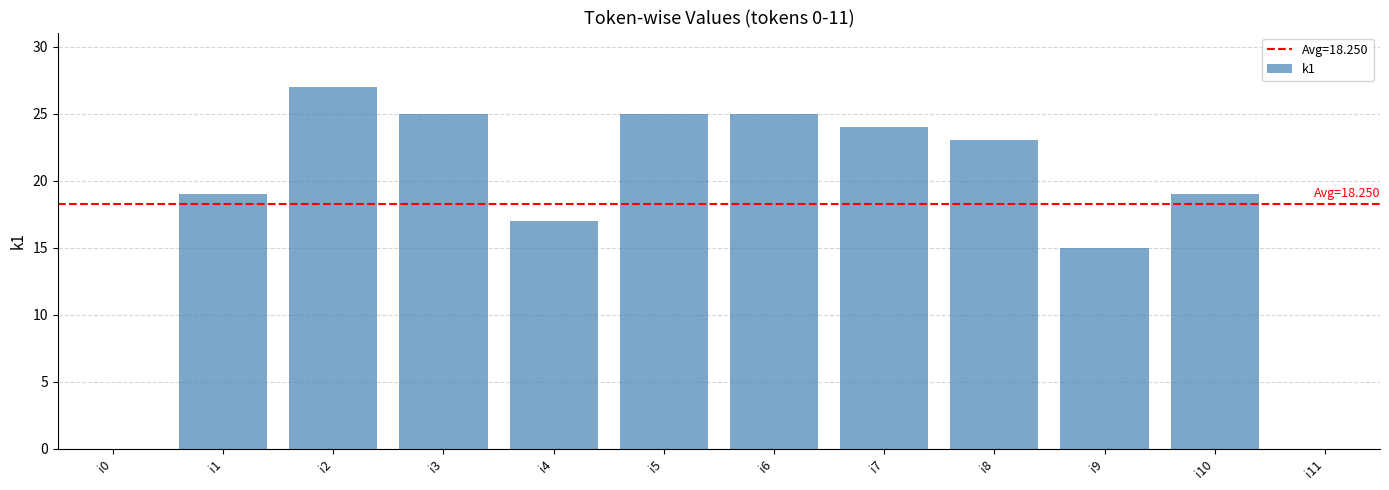

What is the sum of the values at i8 and i7?

47